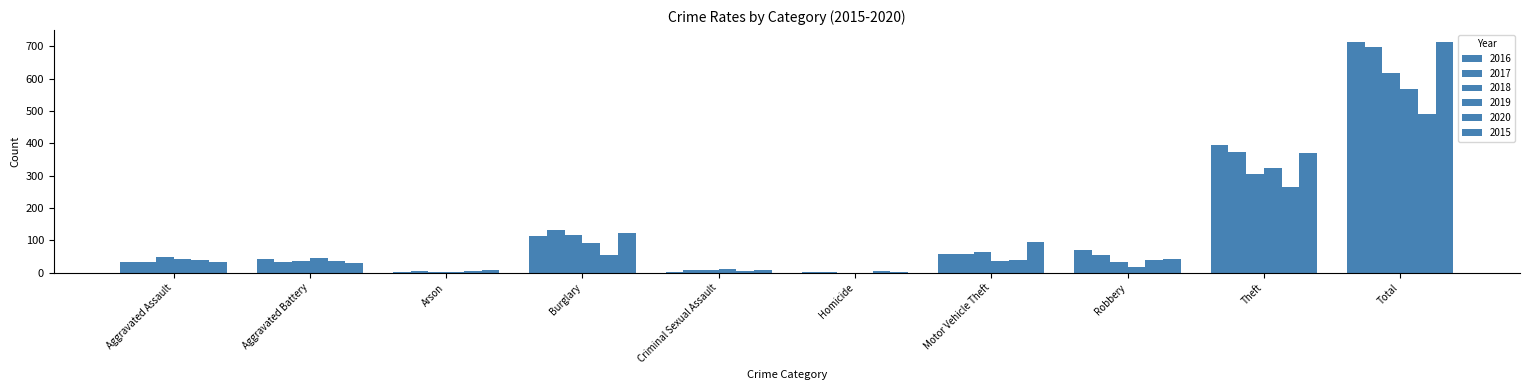

Reading left to right, extract all data points from this chart.

2016: 32	41	1	113	3	2	59	69	394	714
2017: 32	32	5	133	7	2	59	55	372	697
2018: 50	37	2	117	9	0	63	33	305	616
2019: 43	44	1	92	11	0	35	17	325	568
2020: 39	35	6	55	6	4	40	40	266	491
2015: 32	31	9	123	9	3	96	41	369	713